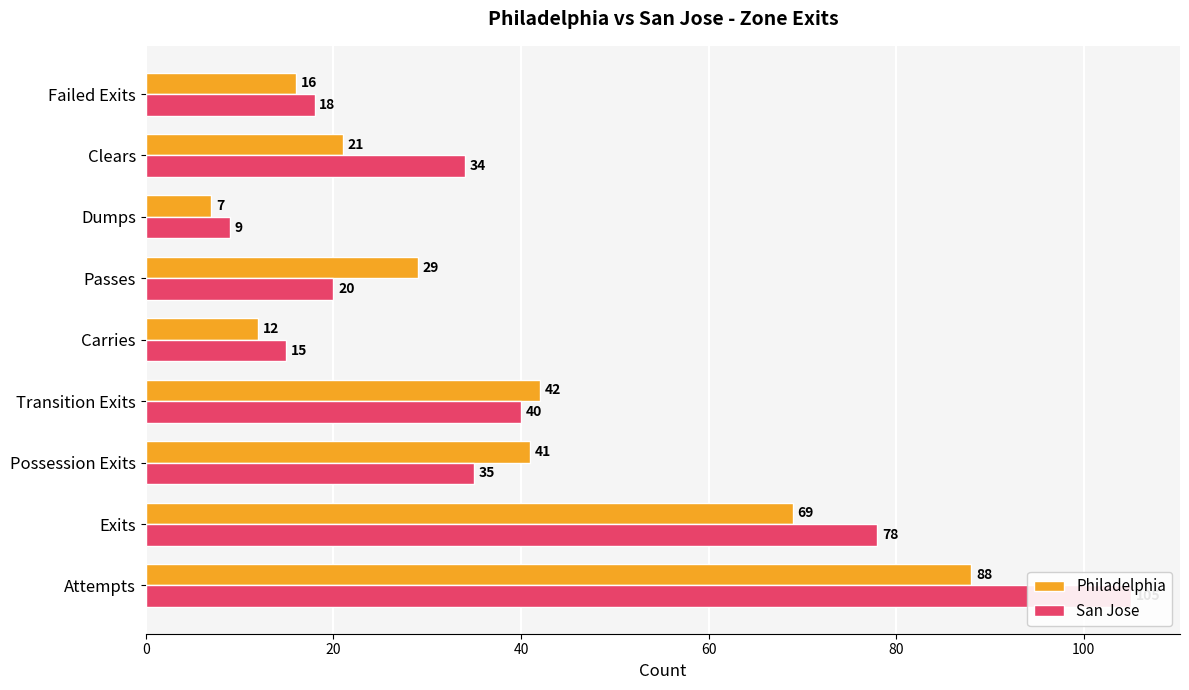

What is the value of the San Jose bar at the 9th from the left?

18